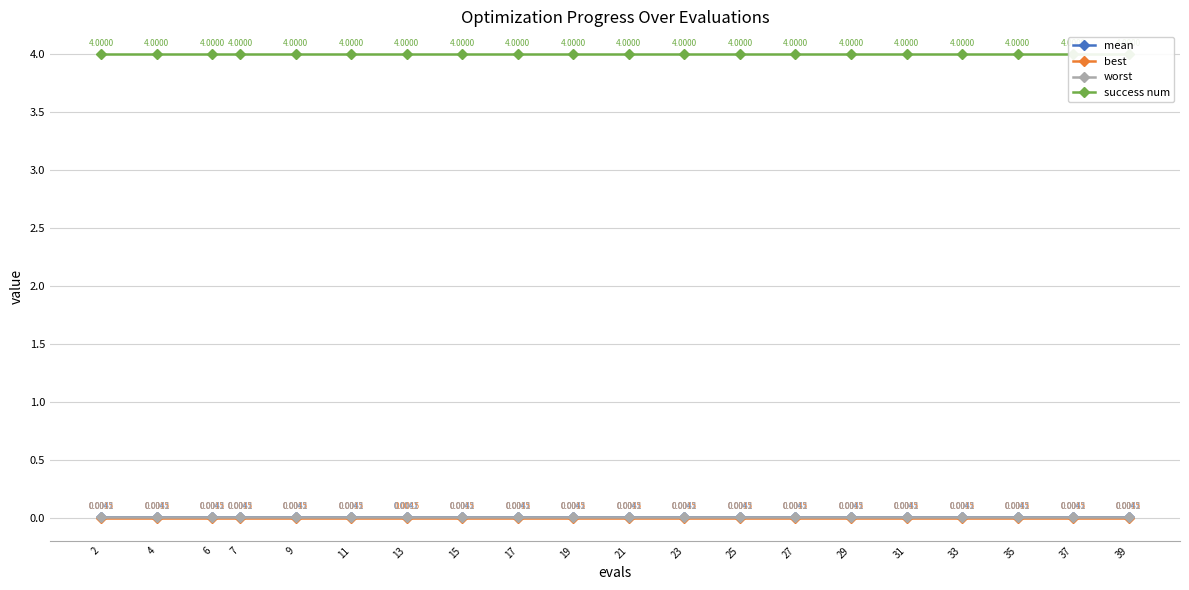

Count the number of data series in this chart.

4